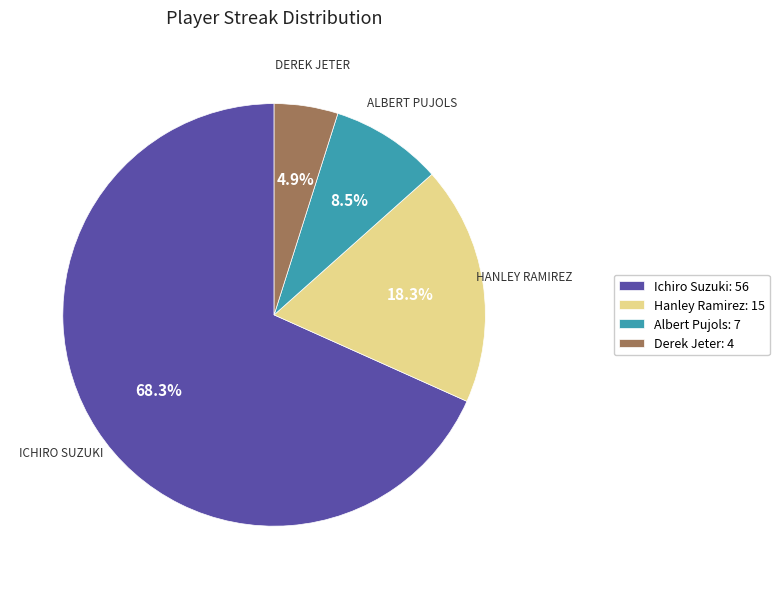

Does Ichiro Suzuki represent more than half of the total?

Yes